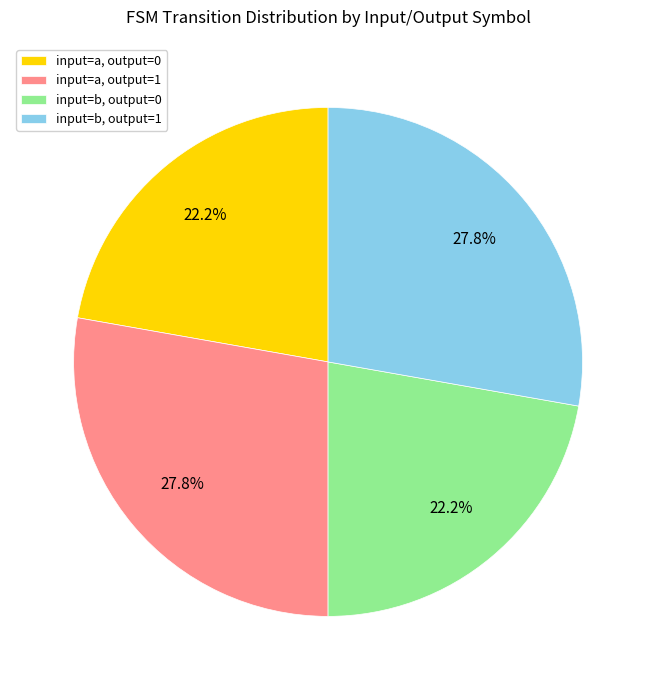

How many segments does this pie chart have?

4